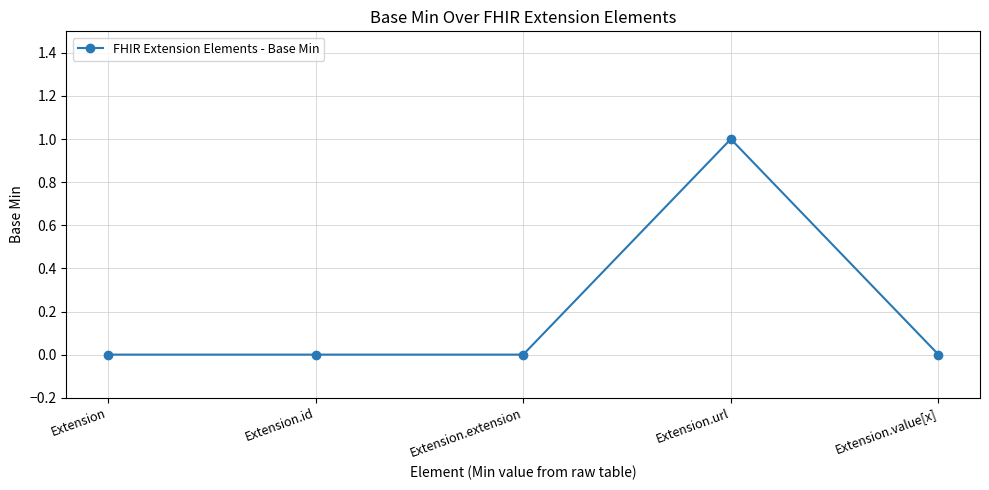

How many categories are shown in the chart?

5